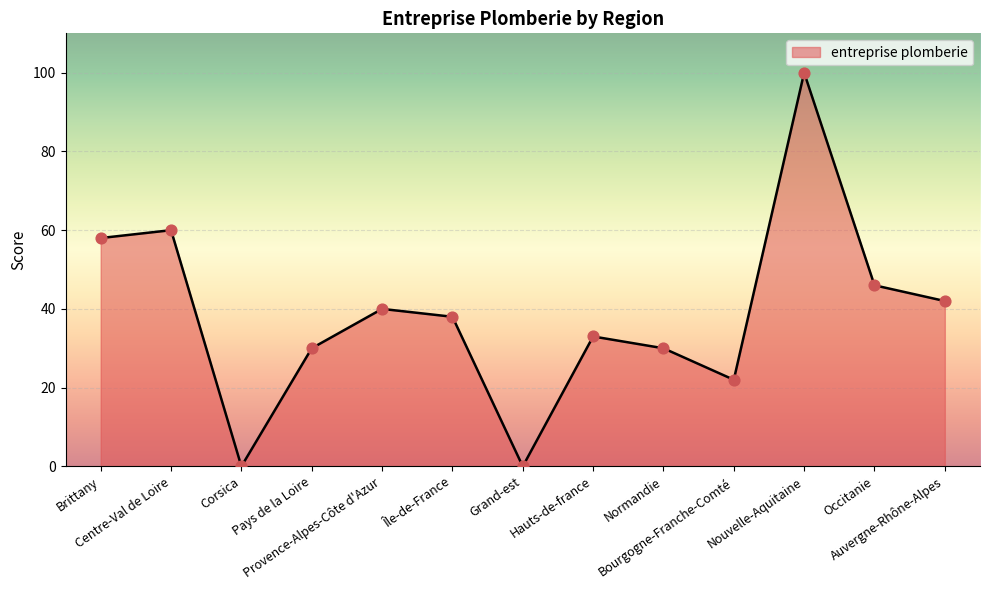

What is the ratio of the value at Île-de-France to the value at Occitanie?

0.8